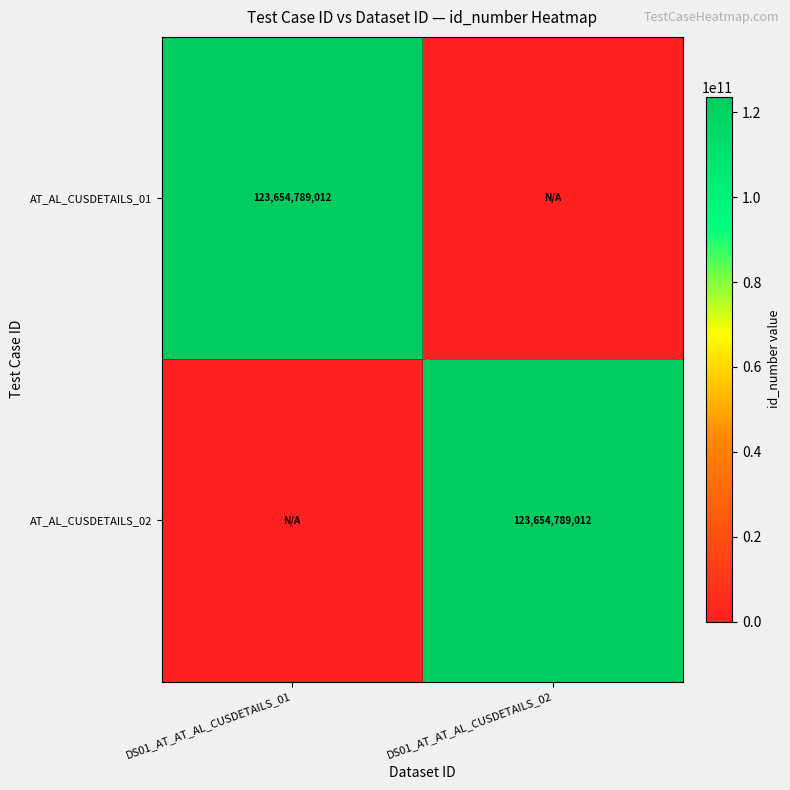

The AT_AL_CUSDETAILS_01 series shows 123654789012 at DS01_AT_AT_AL_CUSDETAILS_01. True or false?

True